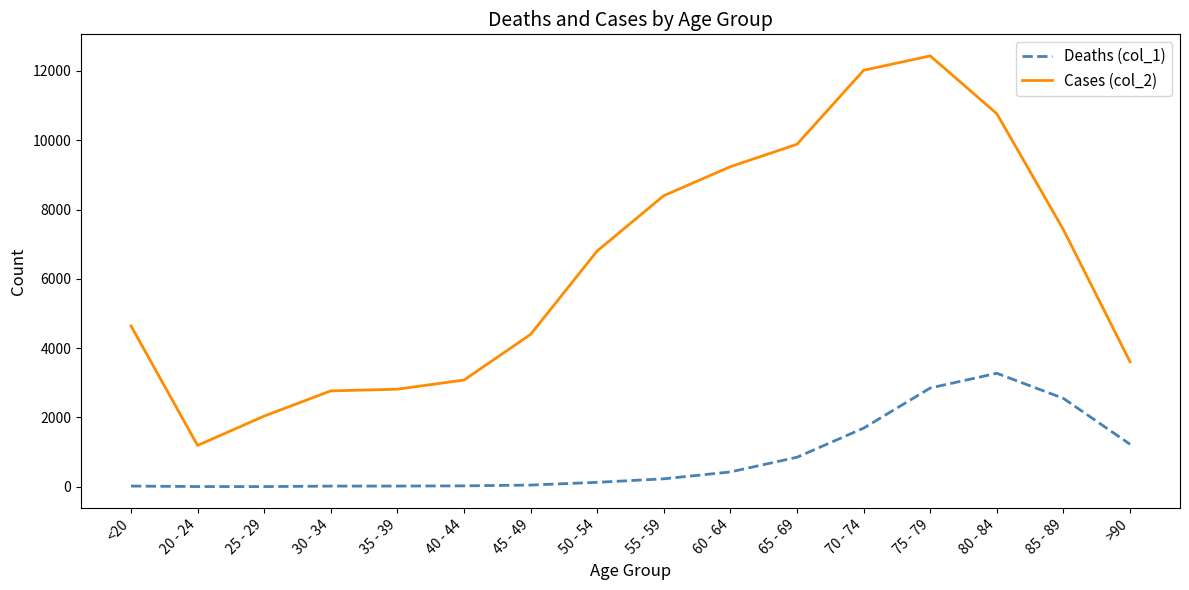

What is the average value of the Deaths (col_1) series?

834